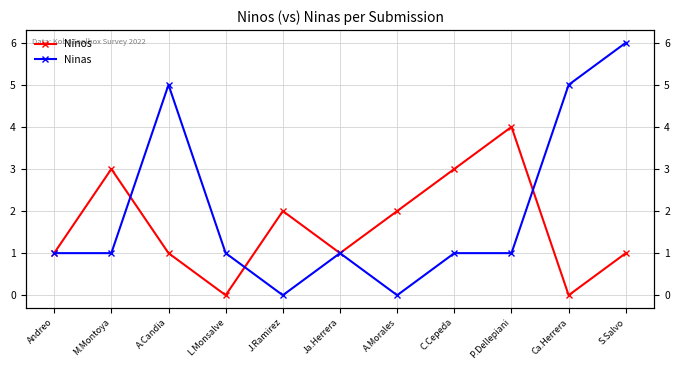

At which category is the sum across all series the highest?

S.Salvo